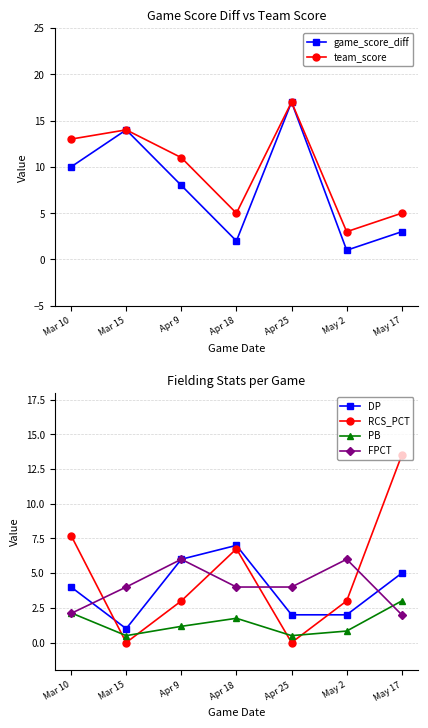

True or false: game_score_diff and DP intersect in this chart.

True